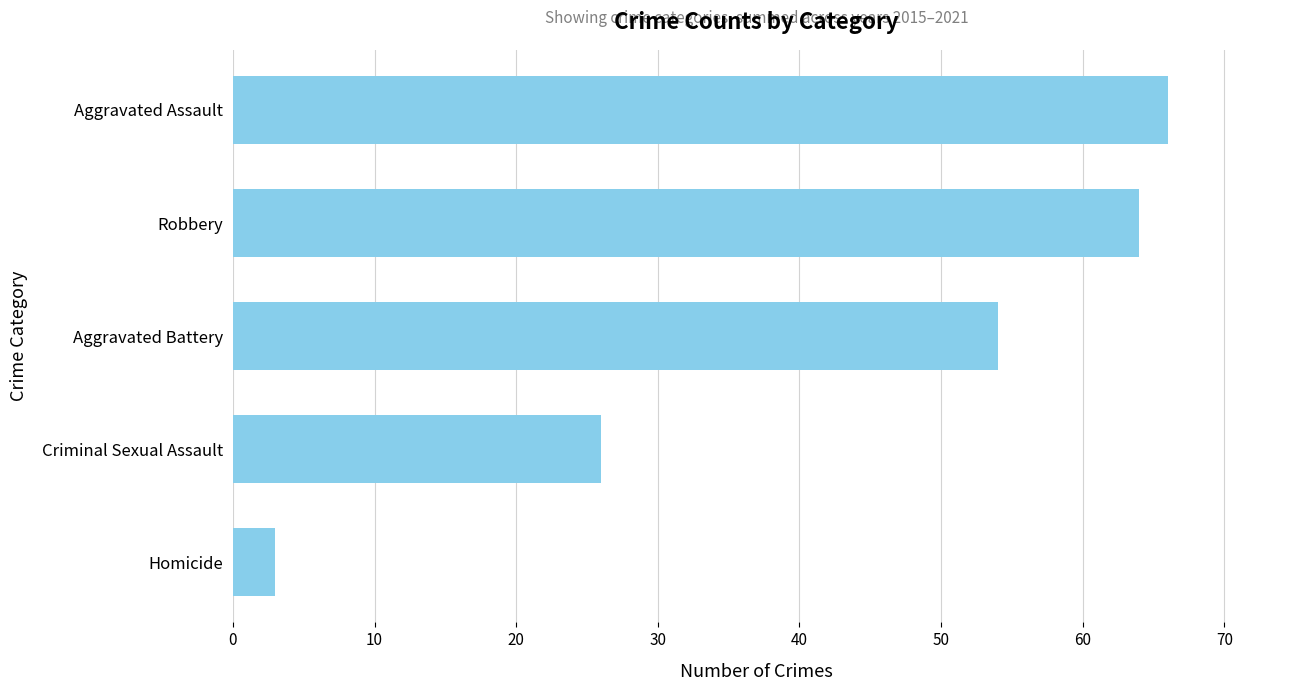

Reading bottom to top, transcribe all the data shown in this chart.

Homicide=3	Criminal Sexual Assault=26	Aggravated Battery=54	Robbery=64	Aggravated Assault=66